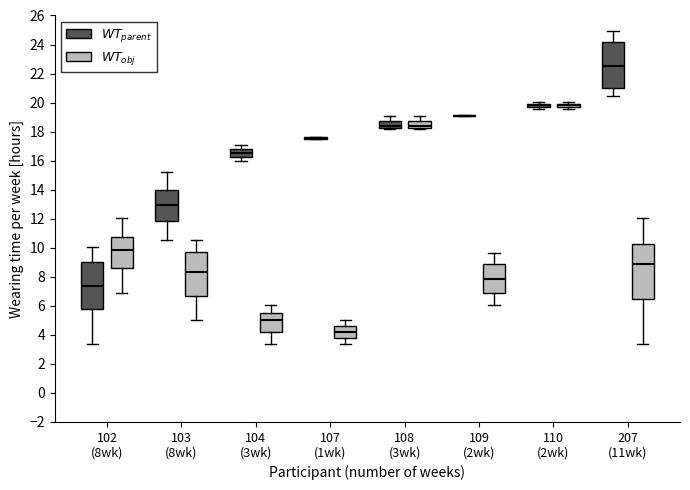

Which box is the tallest, from its lower edge to its upper edge?

207 (11wk) ($WT_{obj}$)